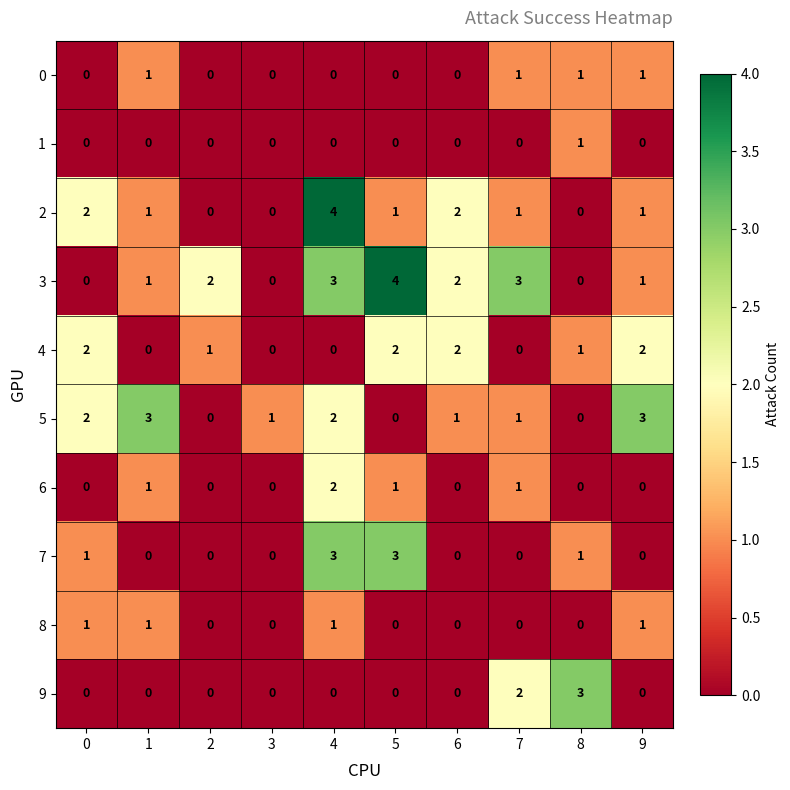

At how many categories does at least one series exceed 0?

10